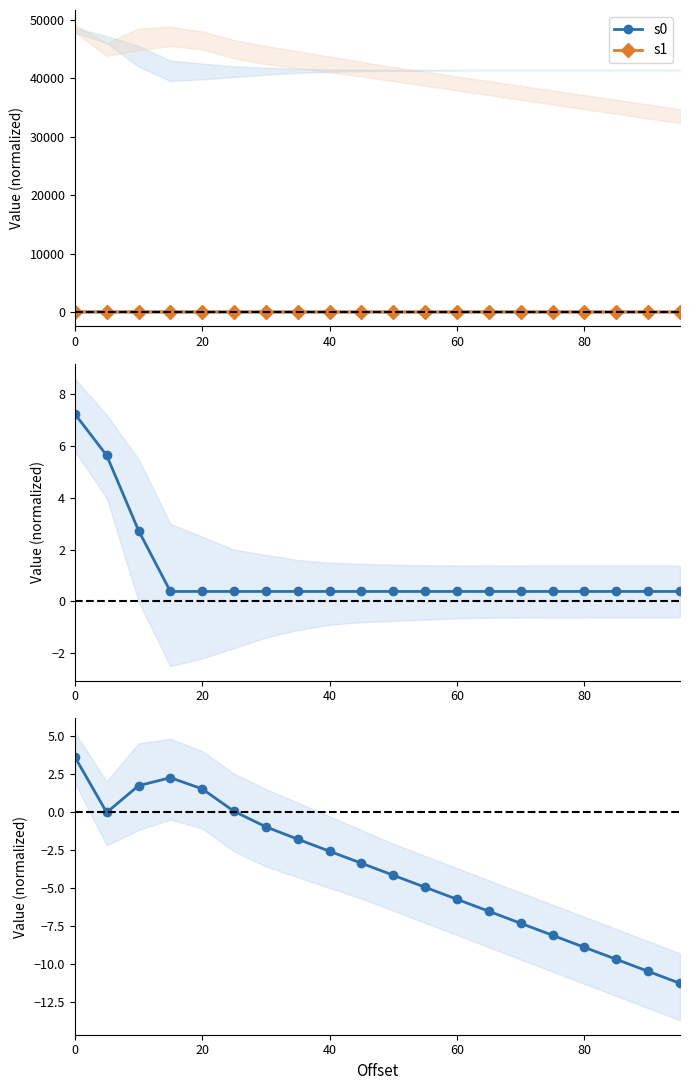

Reading left to right, what are all the values shown in this chart?

s0: 7.2	5.6	2.7	0.4	0.4	0.4	0.4	0.4	0.4	0.4	0.4	0.4	0.4	0.4	0.4	0.4	0.4	0.4	0.4	0.4
s1: 3.6	-0.0	1.7	2.2	1.5	0.0	-1.0	-1.8	-2.6	-3.4	-4.2	-5.0	-5.7	-6.5	-7.3	-8.1	-8.9	-9.7	-10.5	-11.3